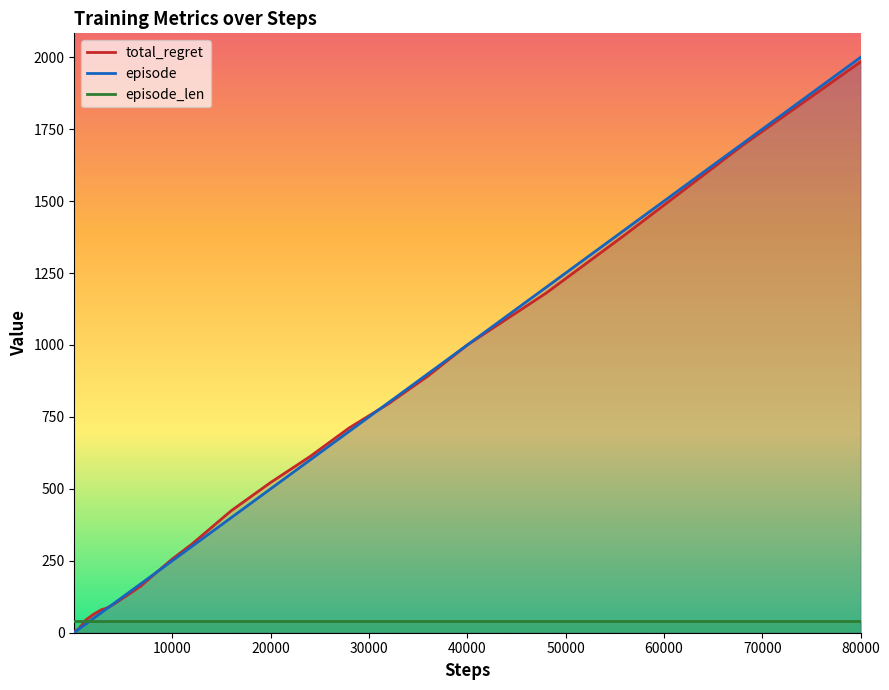

What is the minimum value for total_regret?

2